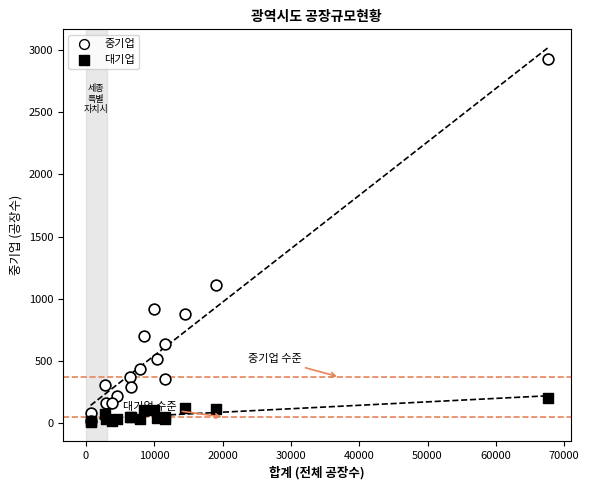

Across all series, what Y value is closest to 1466?

1109